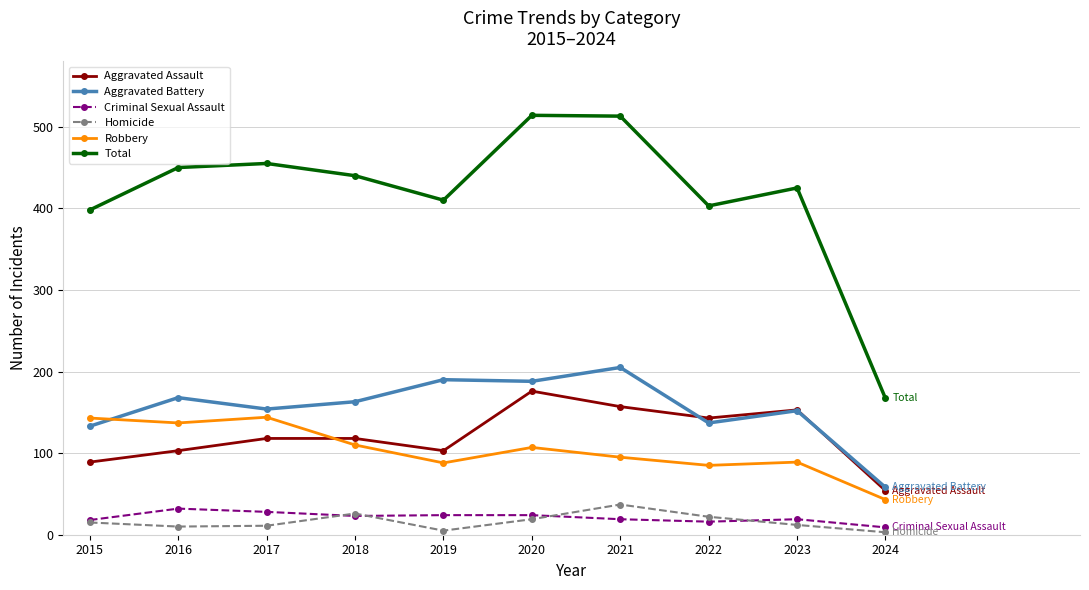

The Robbery series shows 24 at 2024. True or false?

False